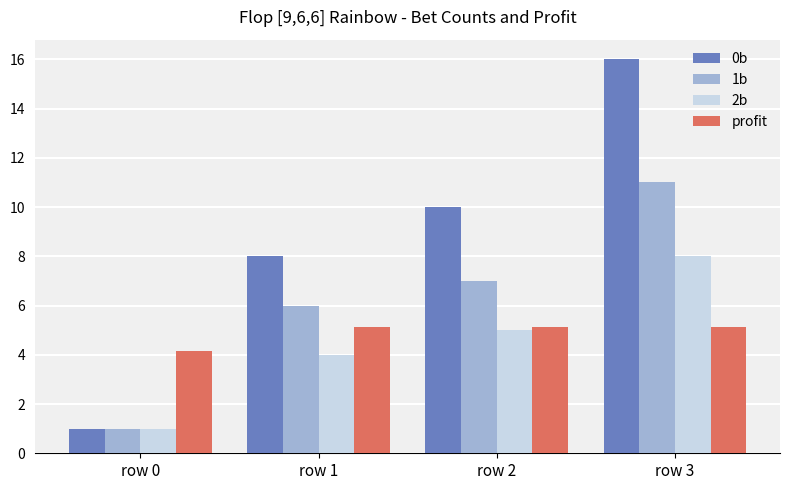

At which category is the sum across all series the highest?

row 3